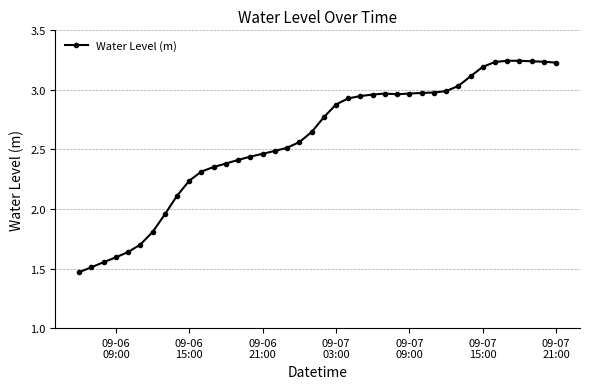

What is the difference between the maximum and minimum values?

1.8